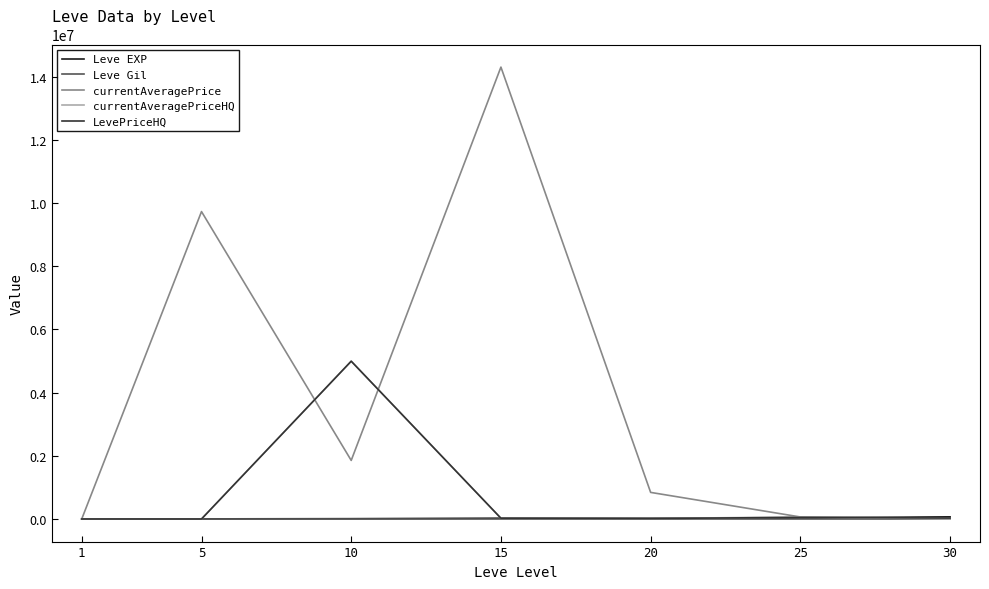

Which series changed the most between 1 and 15?

currentAveragePrice